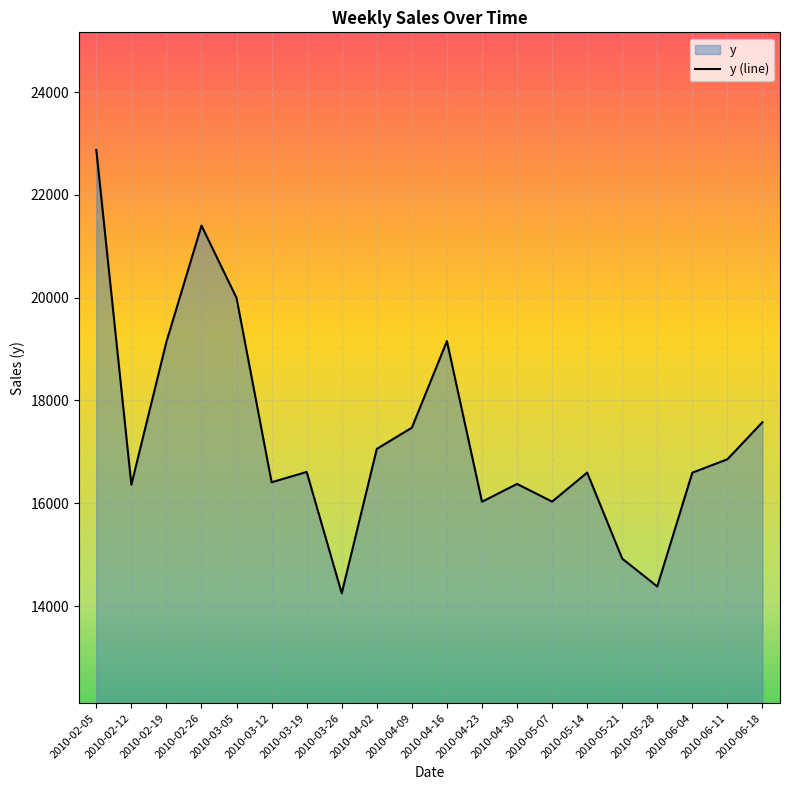

At which category does the chart reach its peak across all series?

2010-02-05